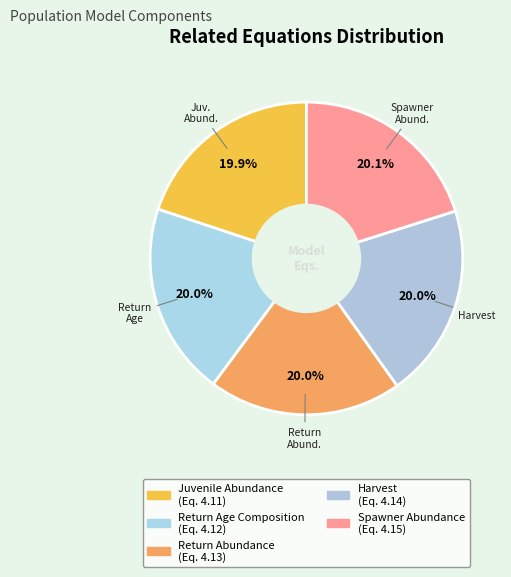

Which category has the smallest portion of the pie?

Juvenile Abundance